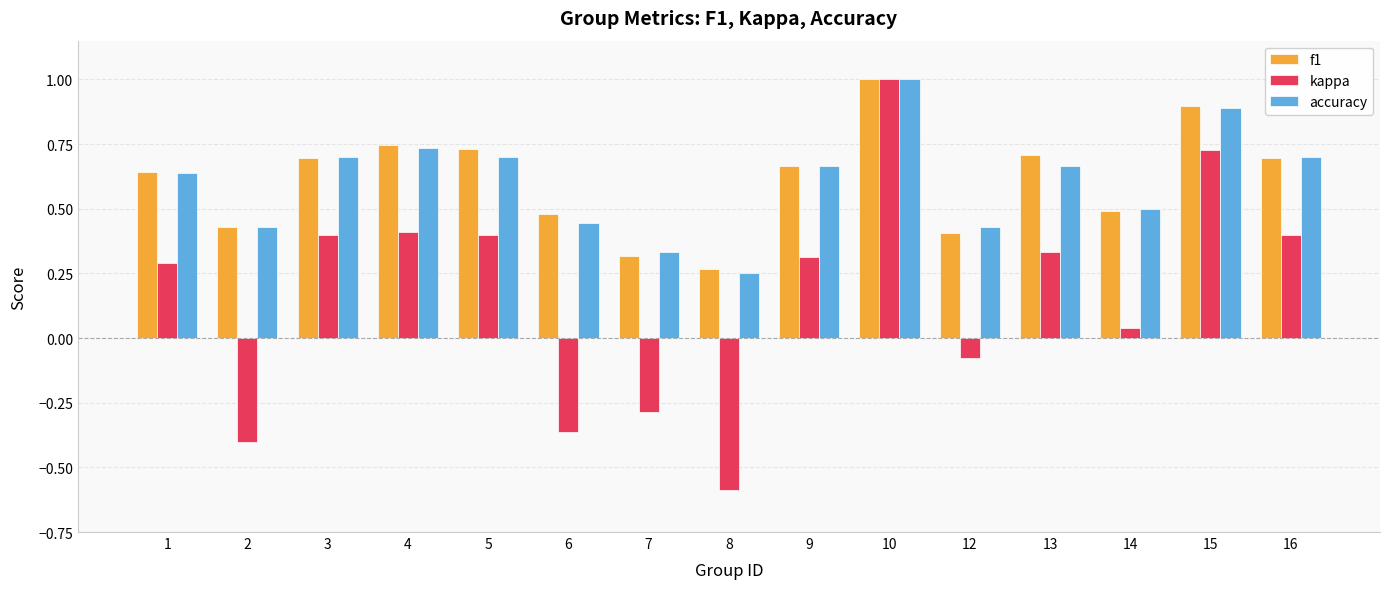

What are all the series names shown in the legend?

f1, kappa, accuracy